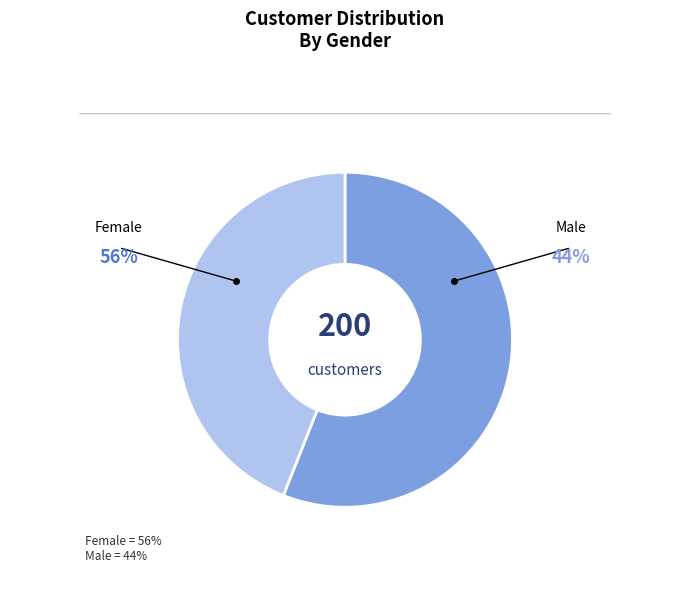

Which has a higher value, Male or Female?

Female